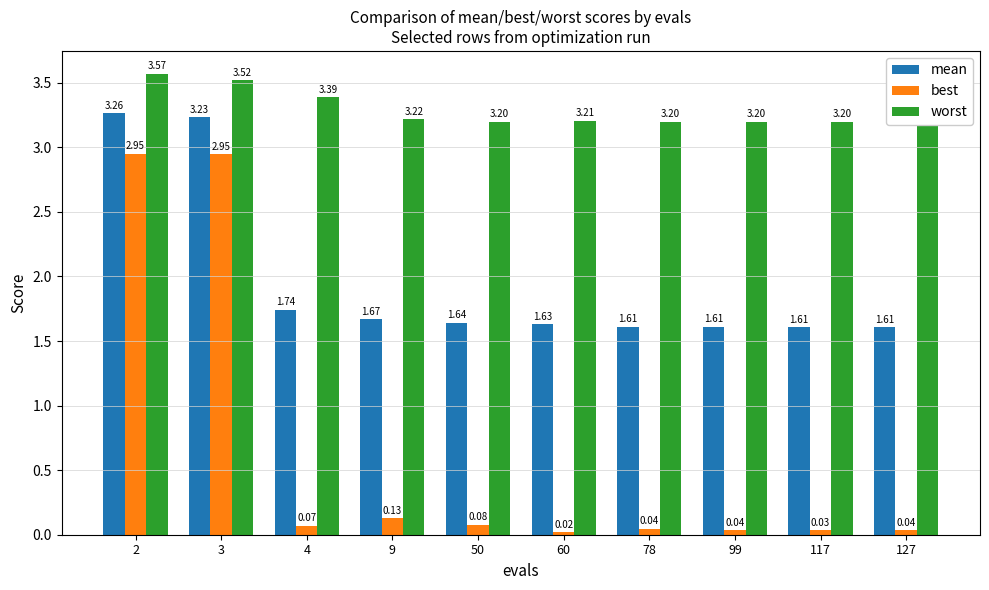

What is the average value of the mean series?

2.0